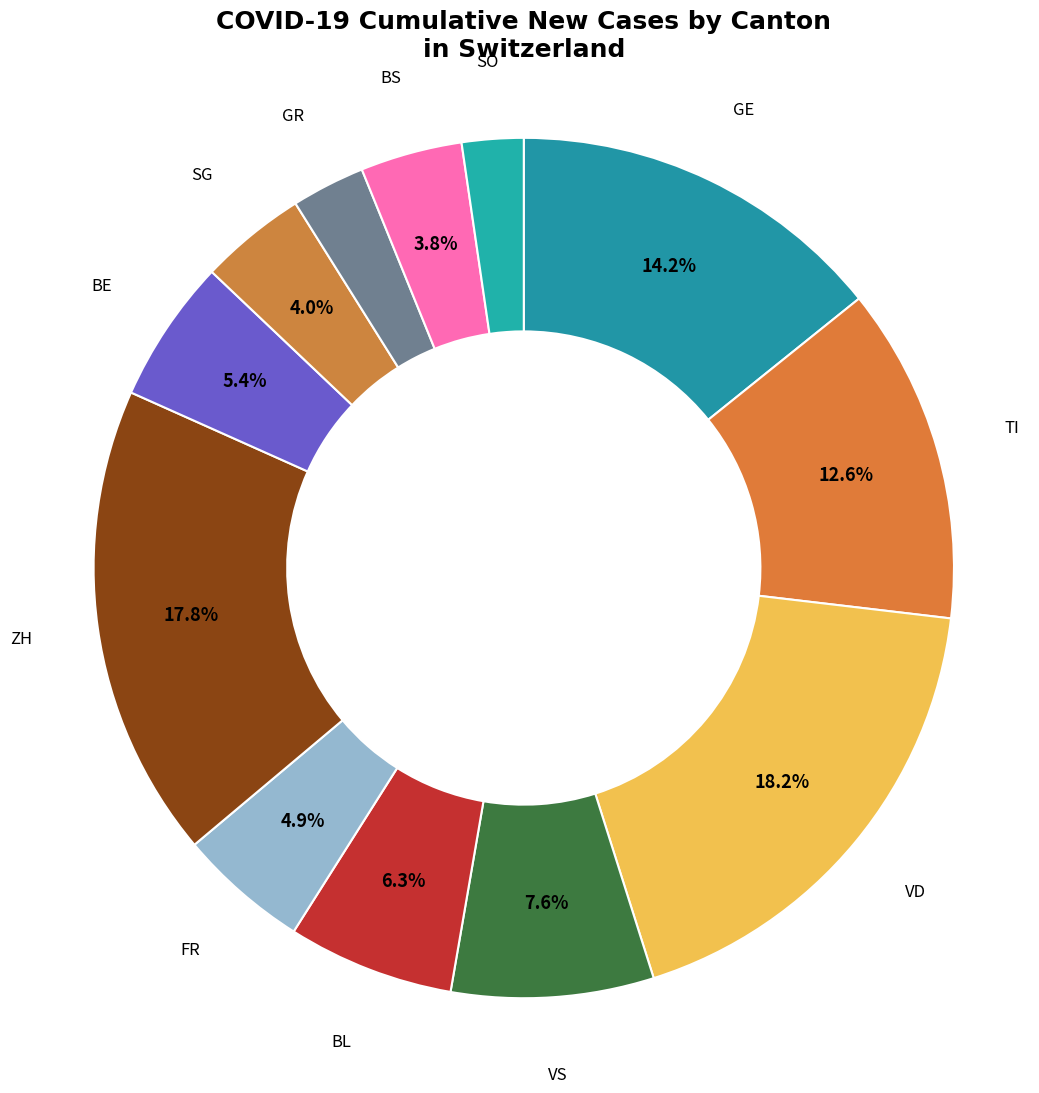

To the nearest percent, what percentage of the pie is GR?

3%